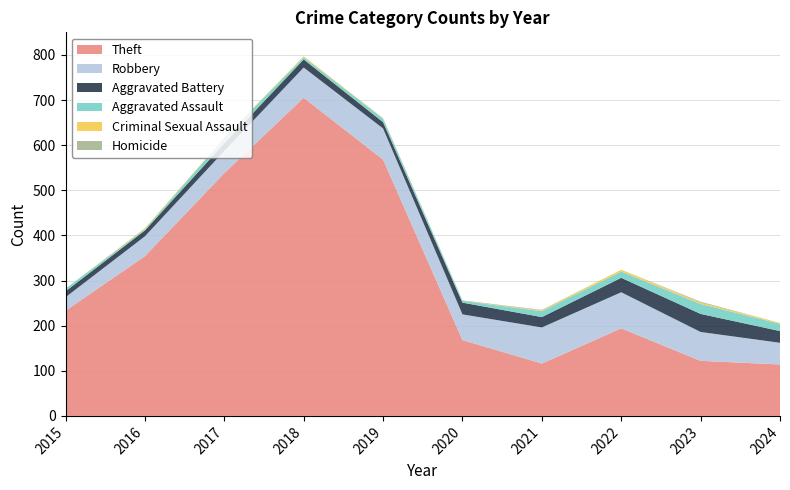

Reading left to right, what are all the values shown in this chart?

Theft: 233	354	538	705	568	168	116	194	122	114
Robbery: 30	44	49	67	69	57	80	80	64	48
Aggravated Battery: 13	13	17	18	14	26	23	32	40	26
Aggravated Assault: 6	3	12	5	8	4	13	14	22	16
Criminal Sexual Assault: 0	2	1	2	1	0	2	4	3	2
Homicide: 0	0	0	0	0	1	1	0	2	0